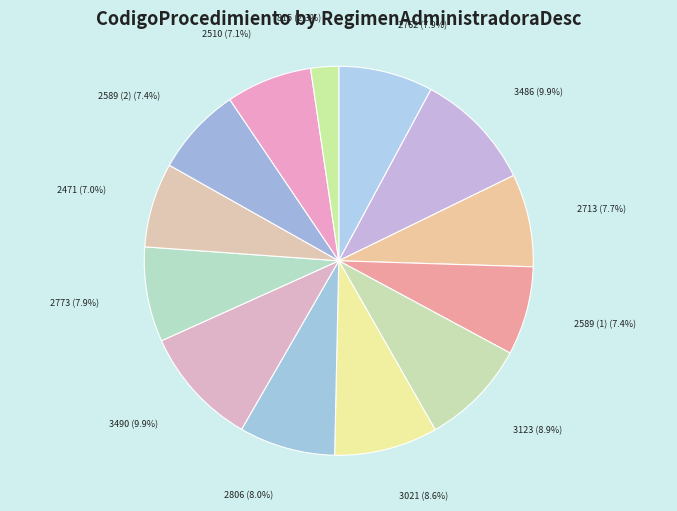

How much of the chart is everything except 2713?

92.3%